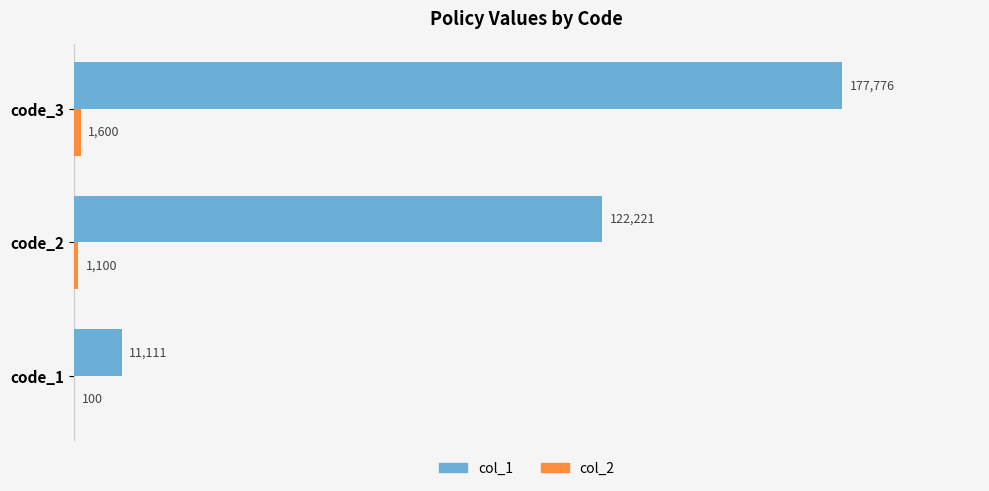

Is it true that col_1 equals 177776 at code_3?

True